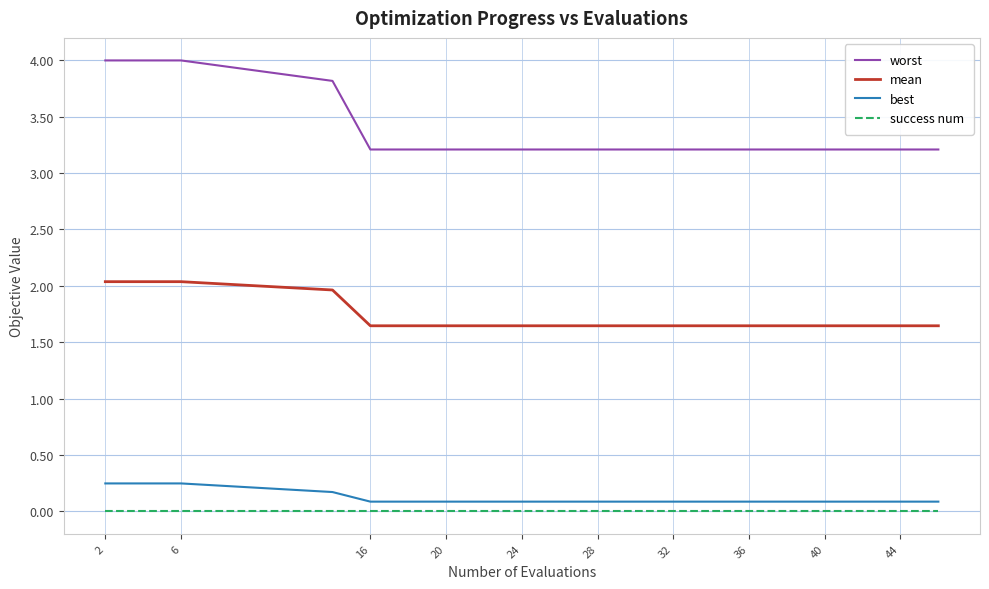

True or false: success num and worst intersect in this chart.

False